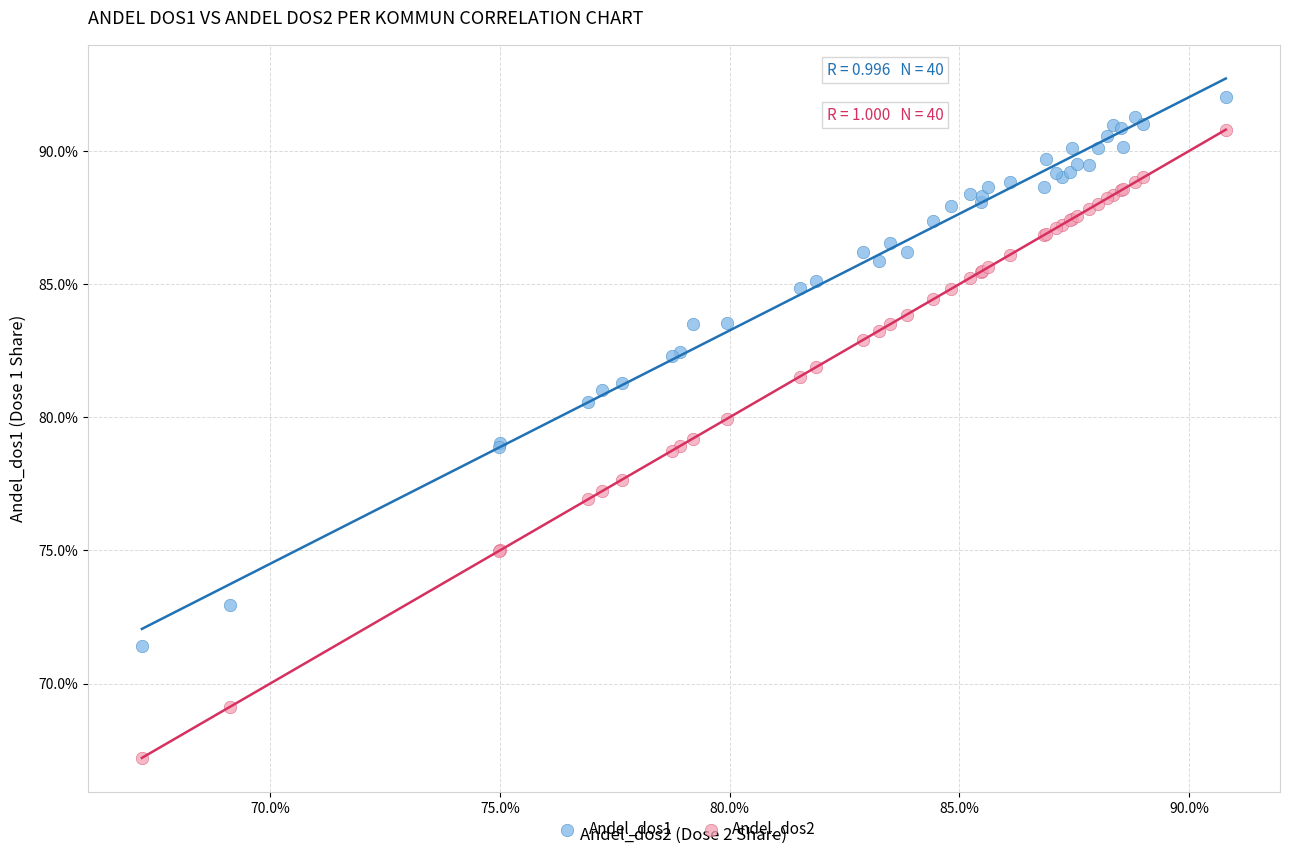

Which series has the largest Y range (max minus min)?

Andel_dos2